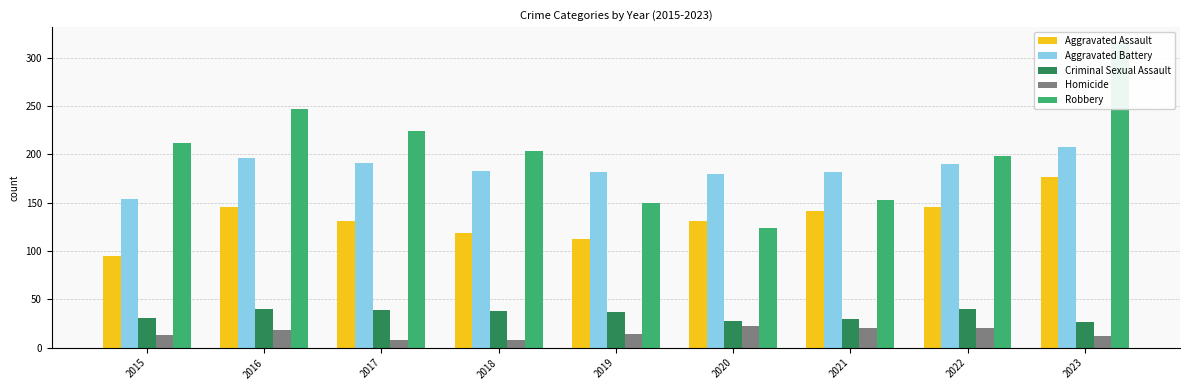

At which label is Aggravated Assault closest to 136?

2017